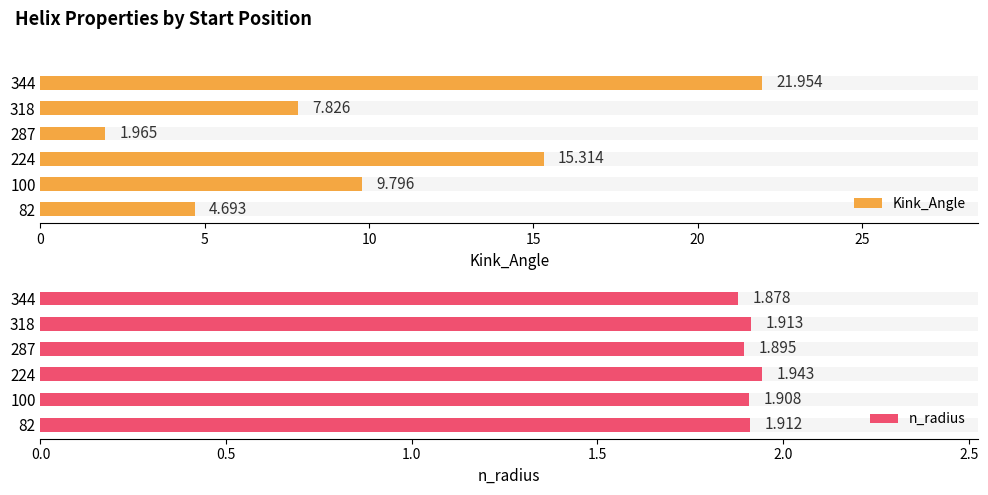

The value of Kink_Angle at 100 is 16.3. True or false?

False